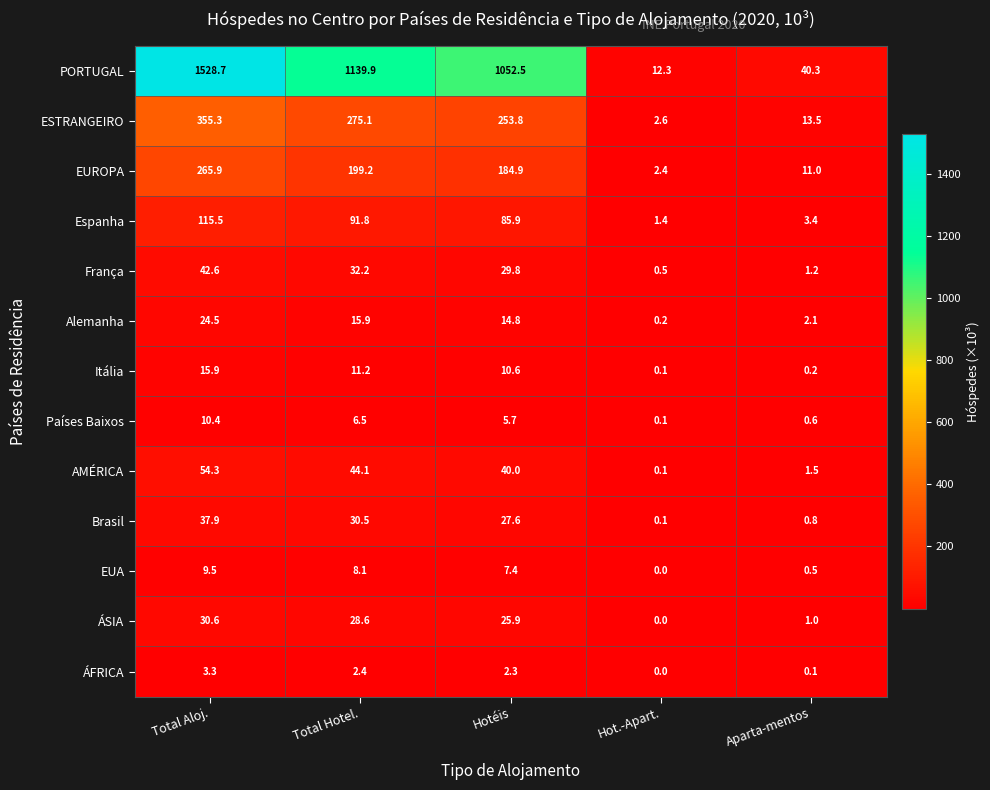

Between Total Aloj. and Hot.-Apart., which series saw the biggest shift?

PORTUGAL